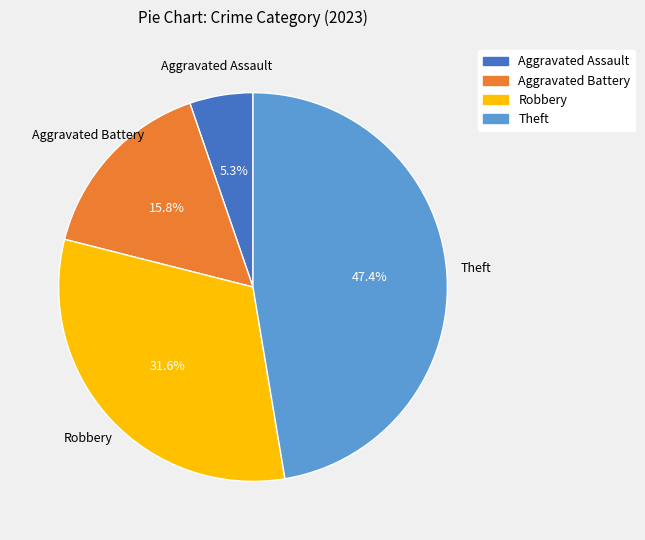

Do Aggravated Assault and Theft together represent more than half of the pie?

Yes